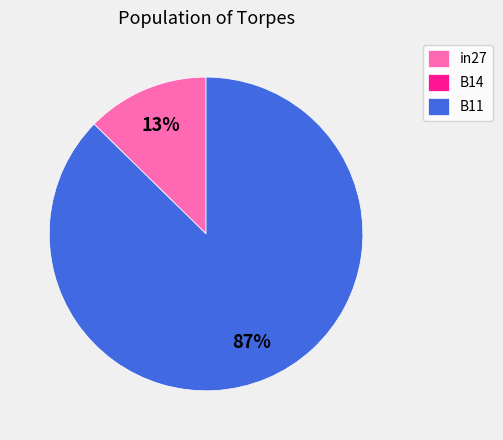

To the nearest percent, what portion does in27 represent?

13%